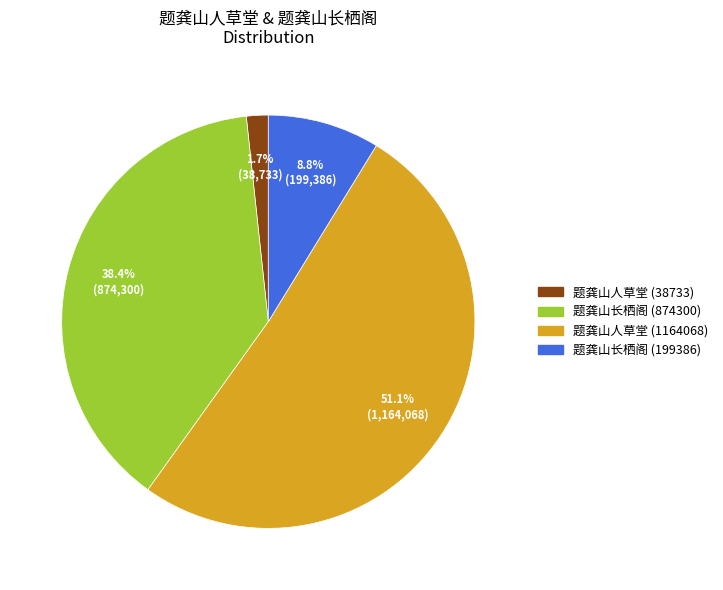

Is there any slice that represents more than half of the pie?

Yes